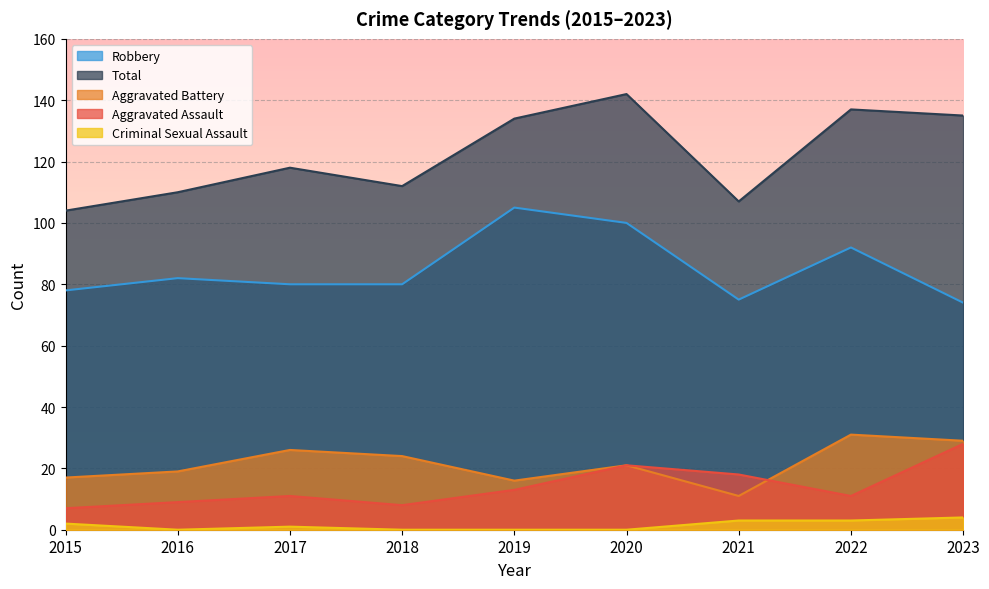

In Aggravated Assault, how many points are lower than both neighbors (excluding endpoints)?

2